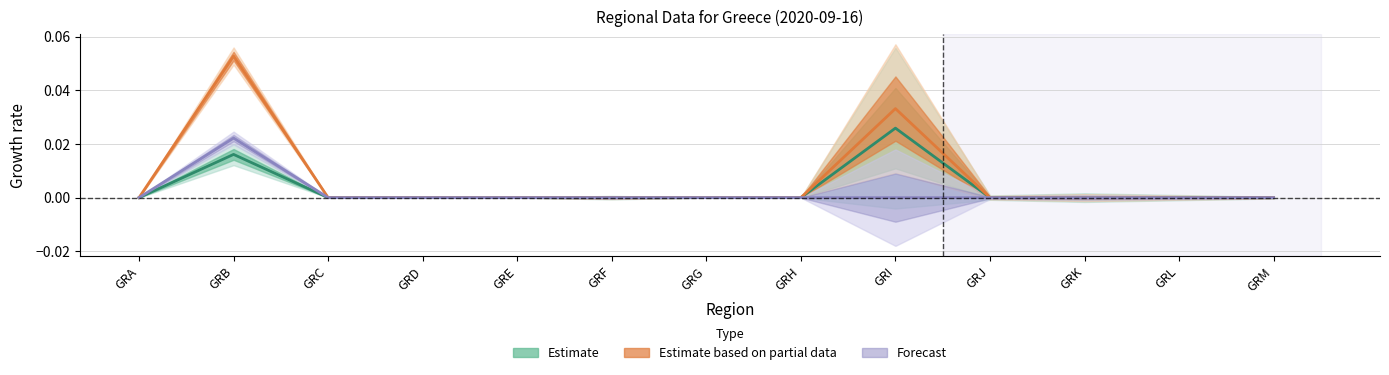

True or false: p_w_regs_only has a value of 0.0 at GRA.

False